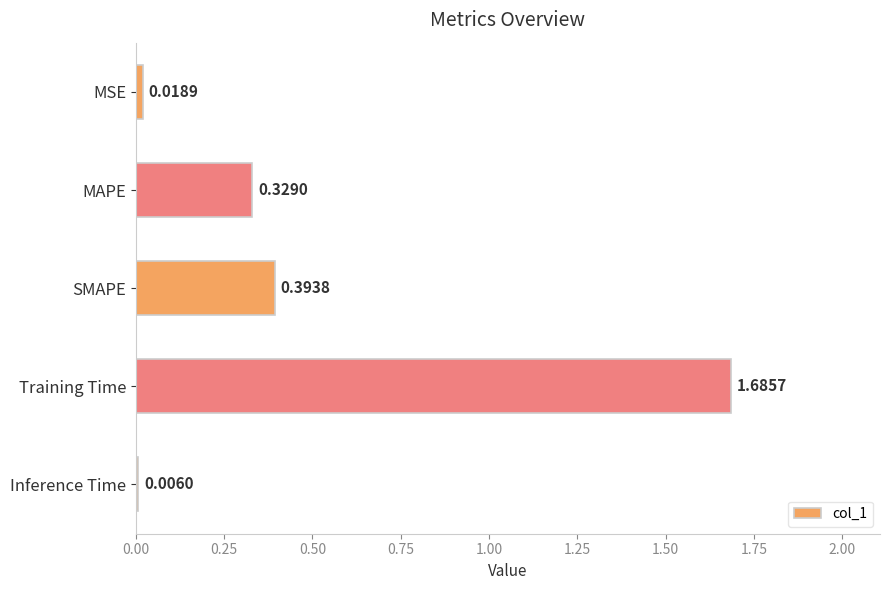

Does the chart contain stacked bars?

No